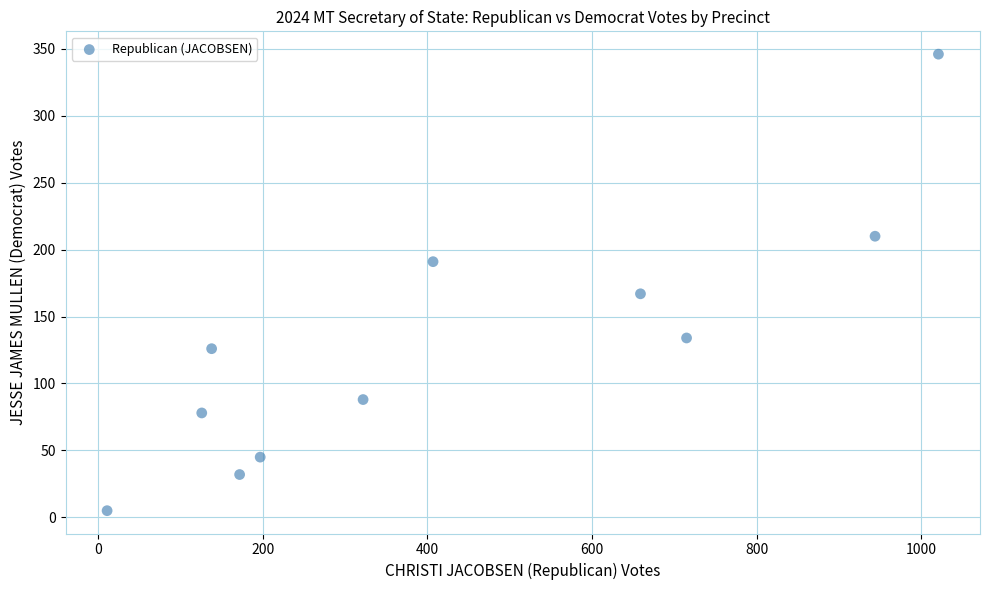

What is the range of X values (max minus min)?

1010